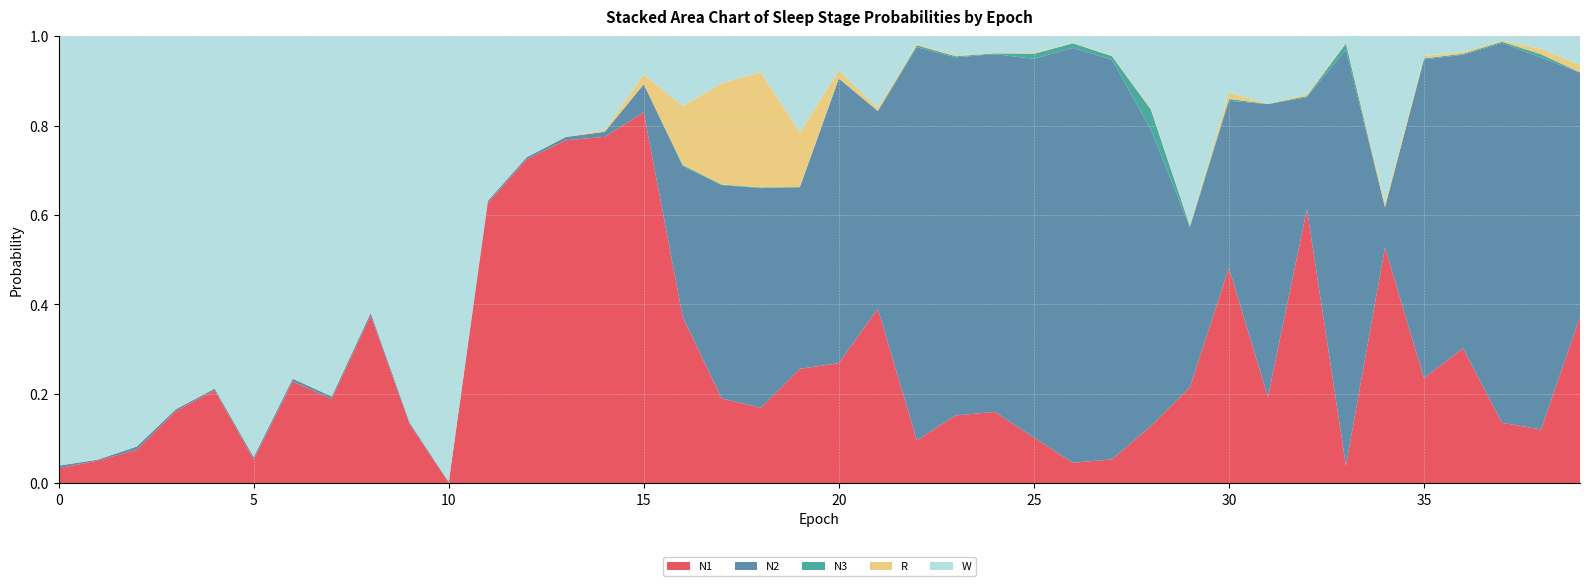

Reading right to left, what are all the values shown in this chart?

N1: 39=0.4	38=0.1	37=0.1	36=0.3	35=0.2	34=0.5	33=0.0	32=0.6	31=0.2	30=0.5	29=0.2	28=0.1	27=0.1	26=0.0	25=0.1	24=0.2	23=0.2	22=0.1	21=0.4	20=0.3	19=0.3	18=0.2	17=0.2	16=0.4	15=0.8	14=0.8	13=0.8	12=0.7	11=0.6	10=0.0	9=0.1	8=0.4	7=0.2	6=0.2	5=0.1	4=0.2	3=0.2	2=0.1	1=0.1	0=0.0
N2: 39=0.5	38=0.8	37=0.8	36=0.7	35=0.7	34=0.1	33=0.9	32=0.3	31=0.7	30=0.4	29=0.4	28=0.7	27=0.9	26=0.9	25=0.8	24=0.8	23=0.8	22=0.9	21=0.4	20=0.6	19=0.4	18=0.5	17=0.5	16=0.3	15=0.1	14=0.0	13=0.0	12=0.0	11=0.0	10=0.0	9=0.0	8=0.0	7=0.0	6=0.0	5=0.0	4=0.0	3=0.0	2=0.0	1=0.0	0=0.0
N3: 39=0.0	38=0.0	37=0.0	36=0.0	35=0.0	34=0.0	33=0.0	32=0.0	31=0.0	30=0.0	29=0.0	28=0.0	27=0.0	26=0.0	25=0.0	24=0.0	23=0.0	22=0.0	21=0.0	20=0.0	19=0.0	18=0.0	17=0.0	16=0.0	15=0.0	14=0.0	13=0.0	12=0.0	11=0.0	10=0.0	9=0.0	8=0.0	7=0.0	6=0.0	5=0.0	4=0.0	3=0.0	2=0.0	1=0.0	0=0.0
R: 39=0.0	38=0.0	37=0.0	36=0.0	35=0.0	34=0.0	33=0.0	32=0.0	31=0.0	30=0.0	29=0.0	28=0.0	27=0.0	26=0.0	25=0.0	24=0.0	23=0.0	22=0.0	21=0.0	20=0.0	19=0.1	18=0.3	17=0.2	16=0.1	15=0.0	14=0.0	13=0.0	12=0.0	11=0.0	10=0.0	9=0.0	8=0.0	7=0.0	6=0.0	5=0.0	4=0.0	3=0.0	2=0.0	1=0.0	0=0.0
W: 39=0.1	38=0.0	37=0.0	36=0.0	35=0.0	34=0.4	33=0.0	32=0.1	31=0.2	30=0.1	29=0.4	28=0.2	27=0.0	26=0.0	25=0.0	24=0.0	23=0.0	22=0.0	21=0.2	20=0.1	19=0.2	18=0.1	17=0.1	16=0.2	15=0.1	14=0.2	13=0.2	12=0.3	11=0.4	10=1.0	9=0.9	8=0.6	7=0.8	6=0.8	5=0.9	4=0.8	3=0.8	2=0.9	1=0.9	0=1.0